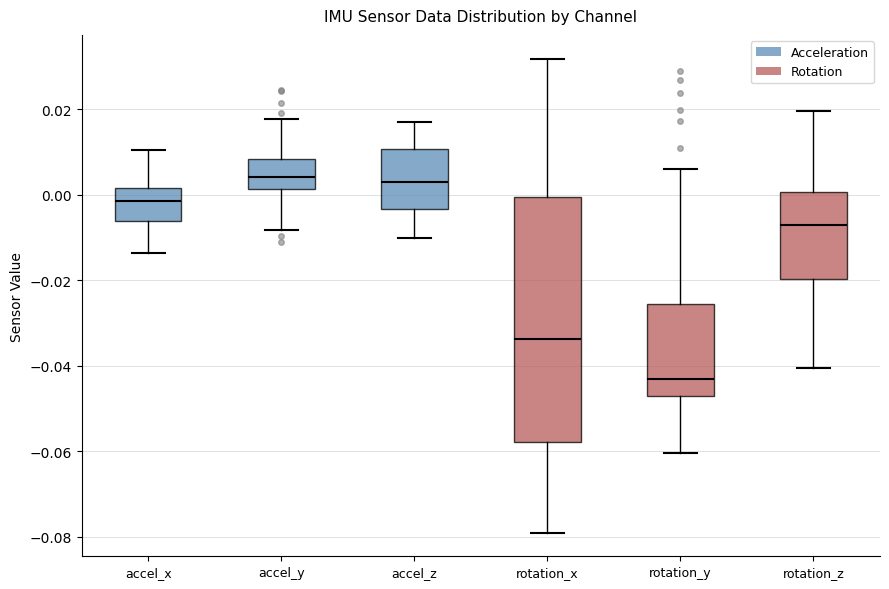

Comparing the boxes themselves (not the whiskers), which one is the tallest?

rotation_x